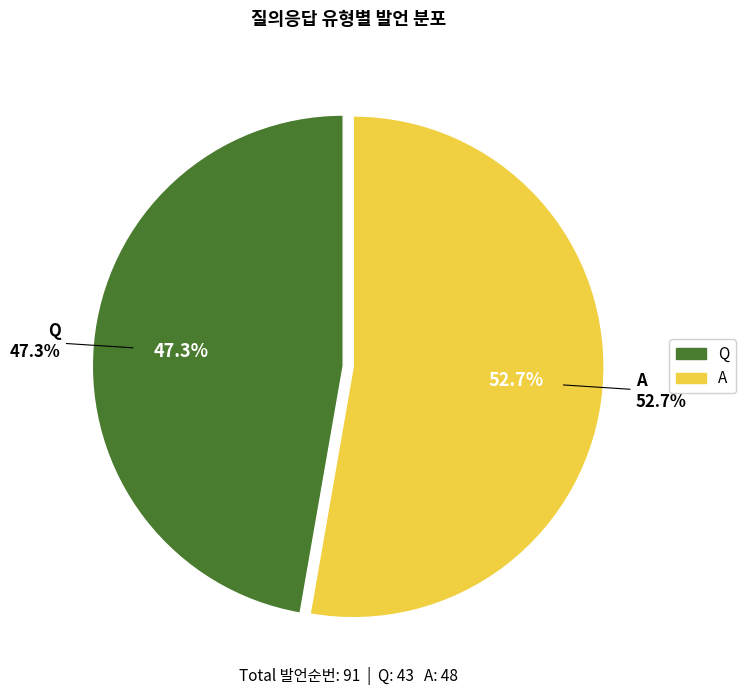

To the nearest percent, what is the difference between the A and Q slice percentages?

5%